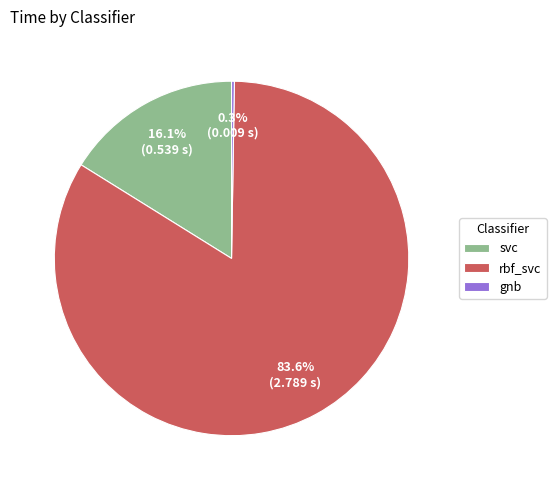

Which category has the biggest portion of the pie?

rbf_svc